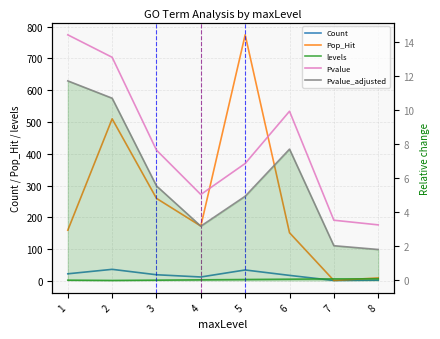

Reading left to right, transcribe all the data shown in this chart.

Count: 23.0	37.0	20.0	13.0	35.0	18.0	2.0	3.0
Pop_Hit: 160.0	510.0	260.0	173.0	774.0	152.0	2.0	10.0
levels: 3.0	2.0	3.0	4.0	5.0	6.0	7.0	7.0
Pvalue: 14.4	13.1	7.6	5.0	6.9	9.9	3.5	3.3
Pvalue_adjusted: 11.7	10.7	5.5	3.2	4.9	7.7	2.0	1.8